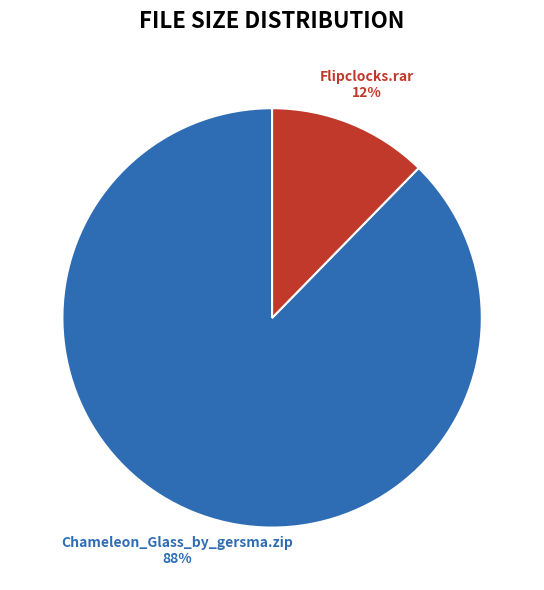

How many segments does this pie chart have?

2